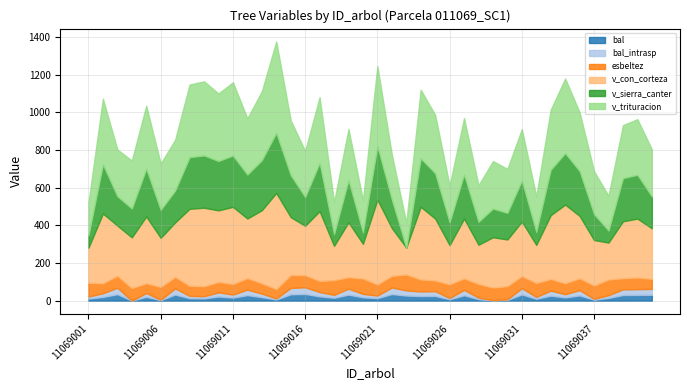

What is the value of the bal point at the 27th from the left?

28.6